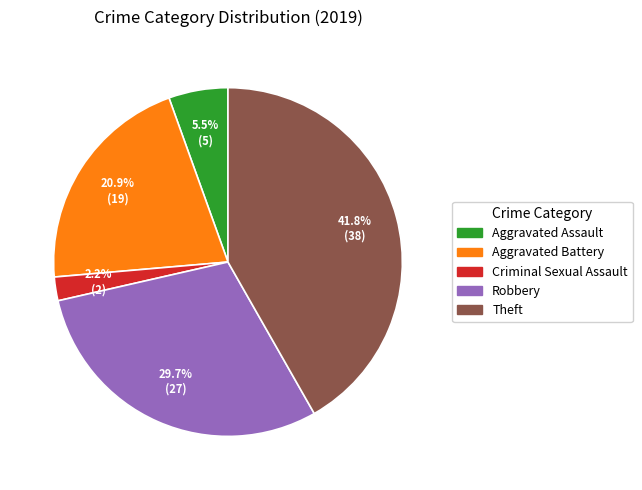

The Robbery slice represents 30% of the pie. True or false?

True